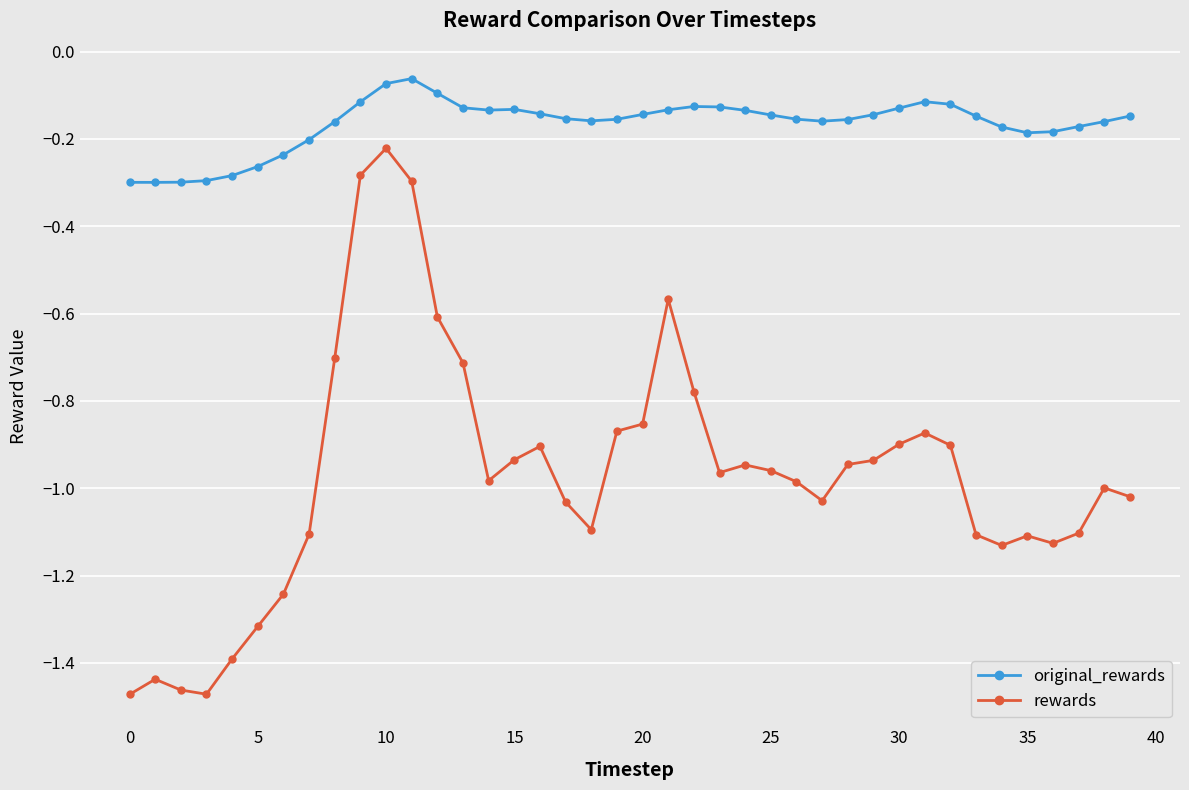

Which series has the widest spread of values?

rewards